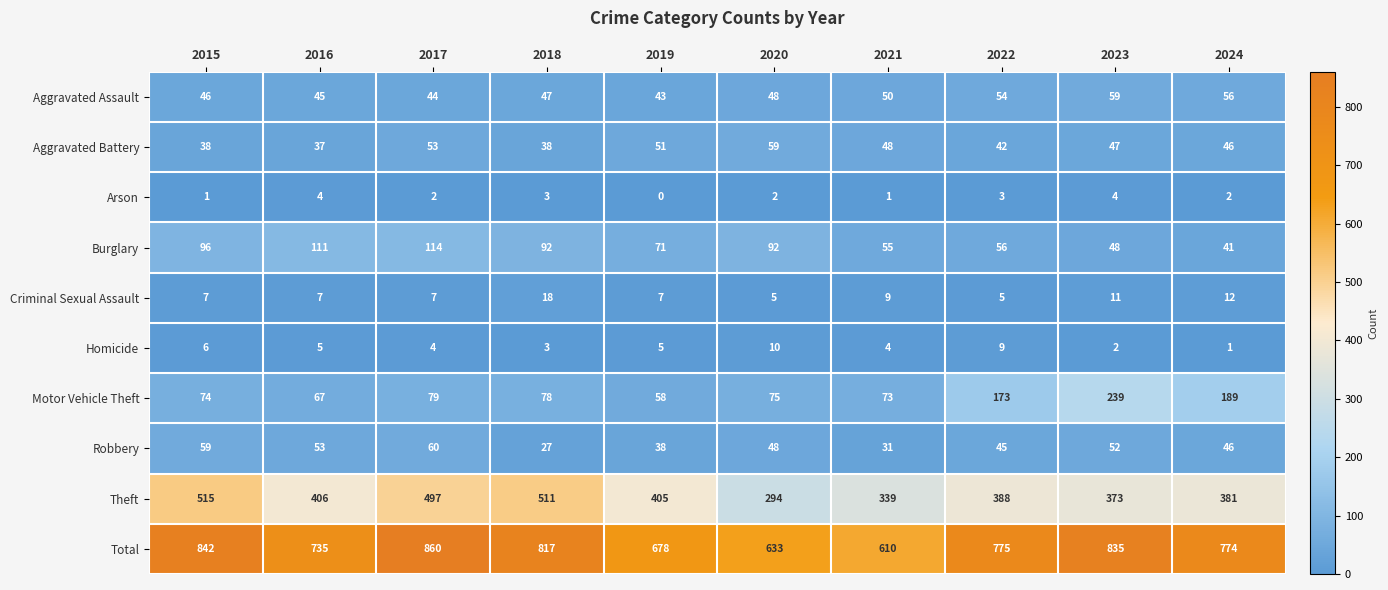

What is the sum of the Theft values at 2024 and 2018?

892